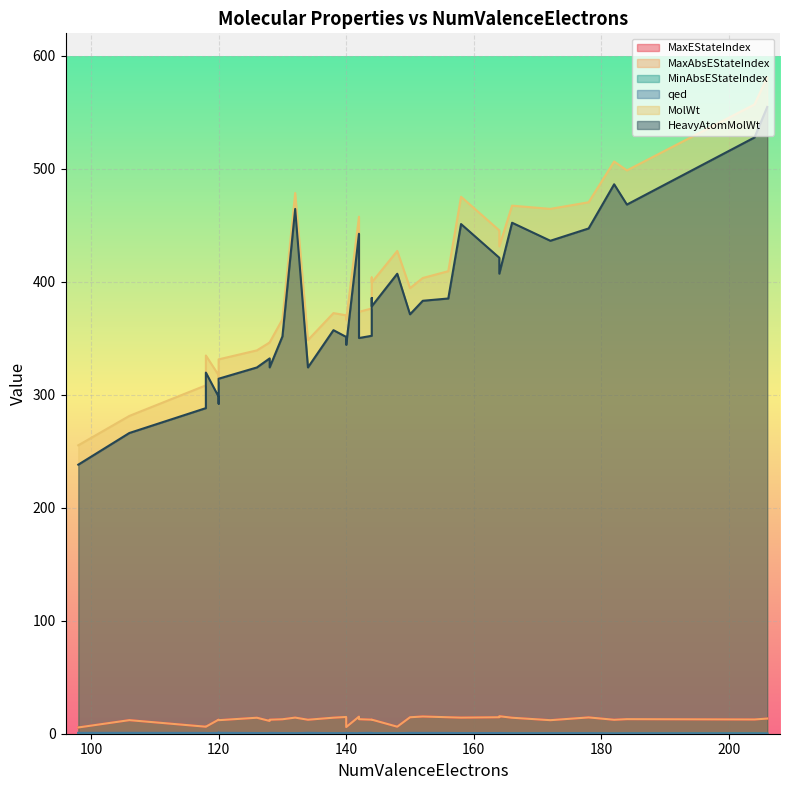

True or false: MinAbsEStateIndex and HeavyAtomMolWt cross at least once.

False